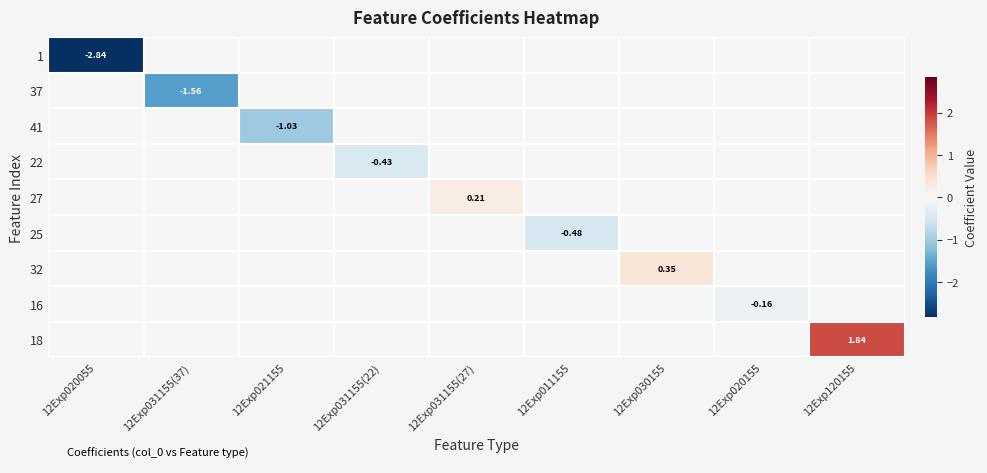

How many series are shown in this chart?

9